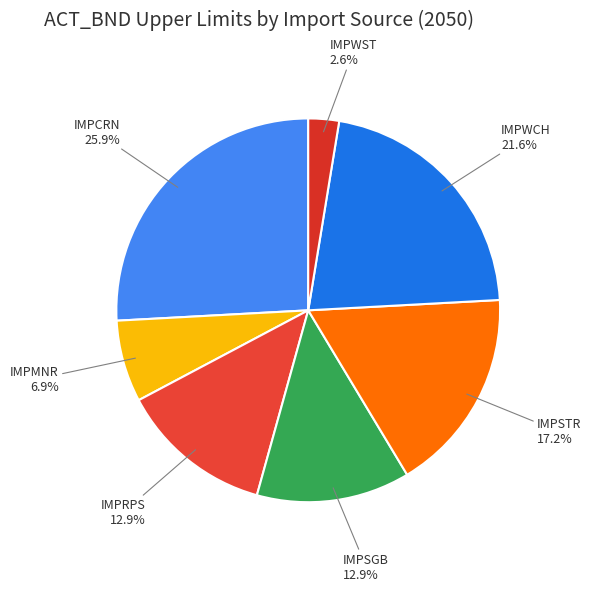

True or false: IMPWCH accounts for 22% of the total.

True